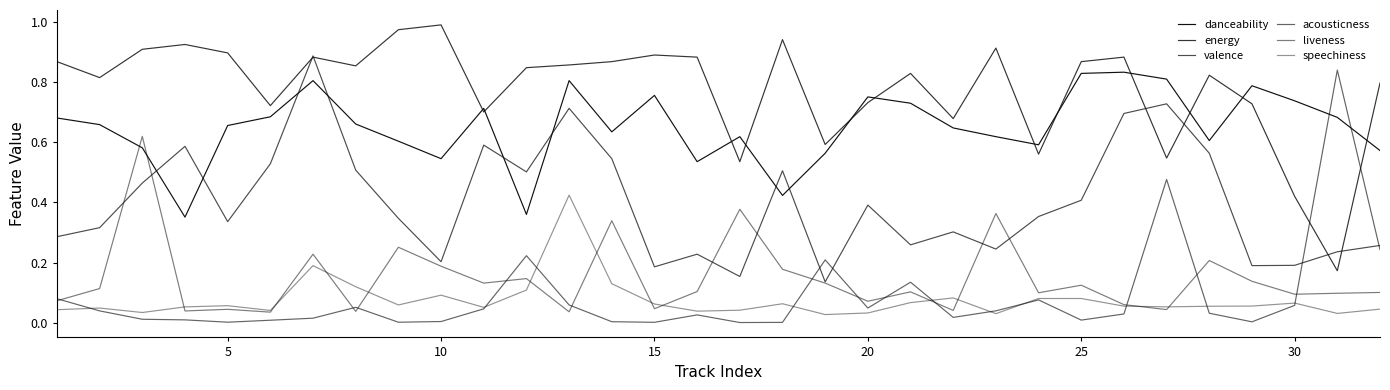

Which series has the largest range (max minus min)?

acousticness